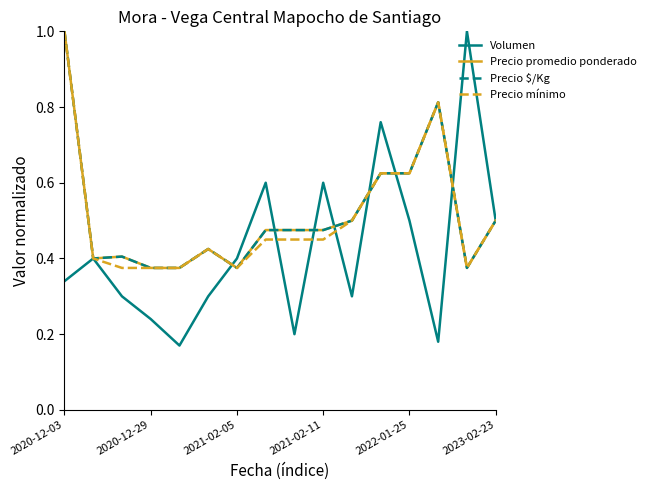

Does the chart display data point markers on the line(s)?

No